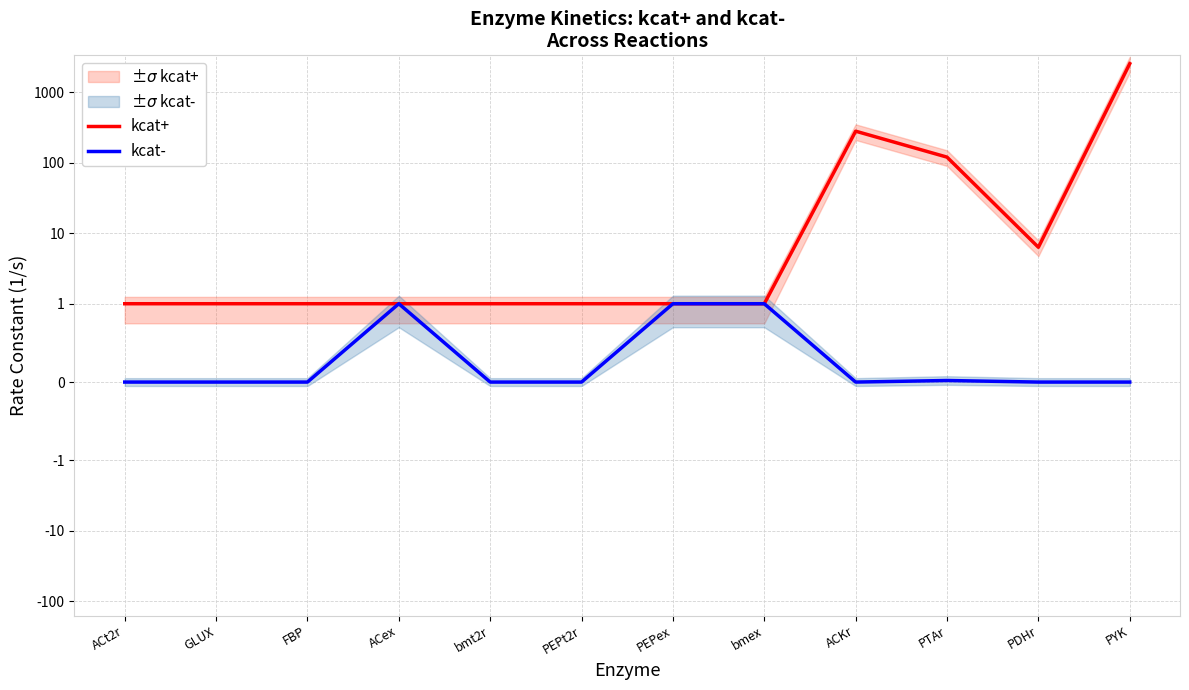

At how many categories does at least one series exceed 397?

1